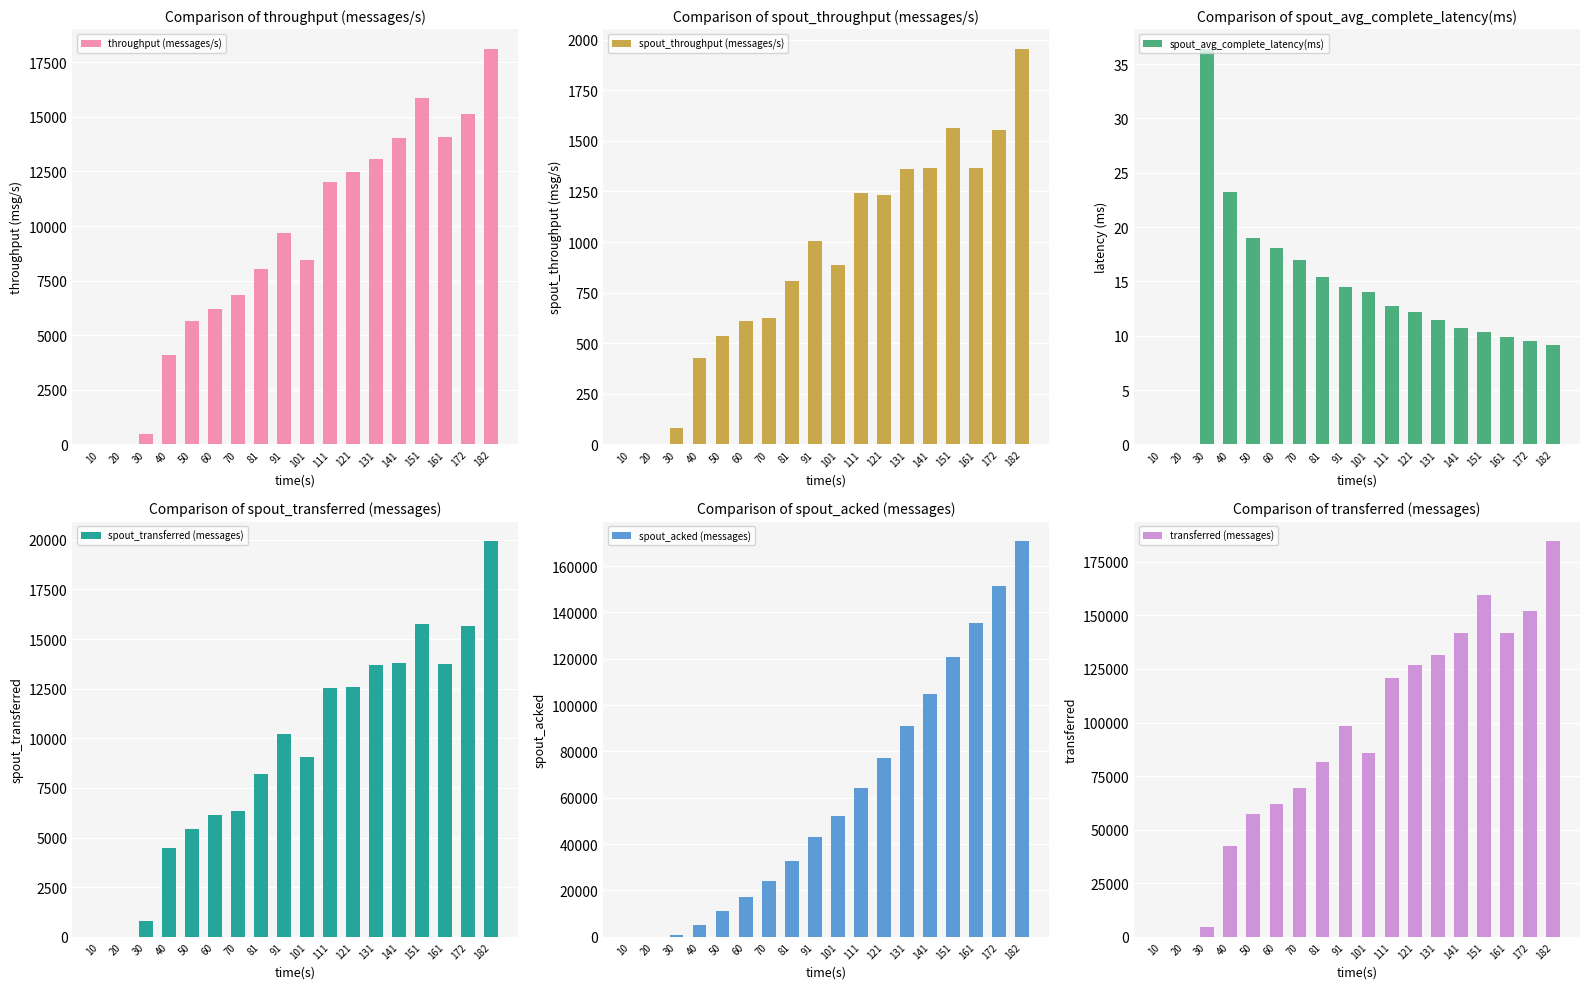

At which label does spout_throughput (messages/s) first exceed 1007?

111